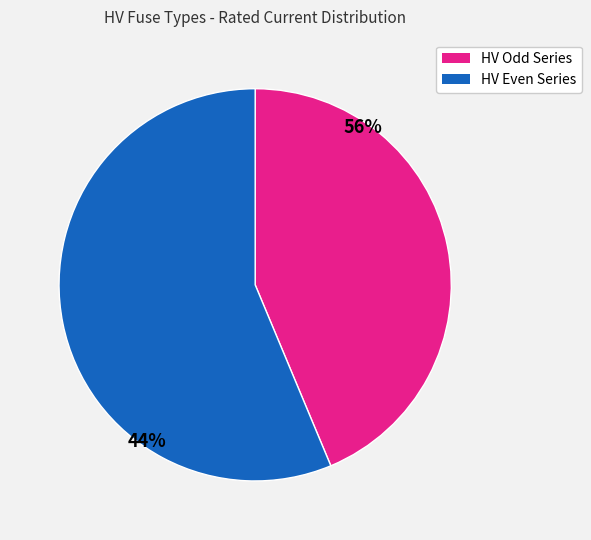

Is there a majority slice in this chart?

Yes